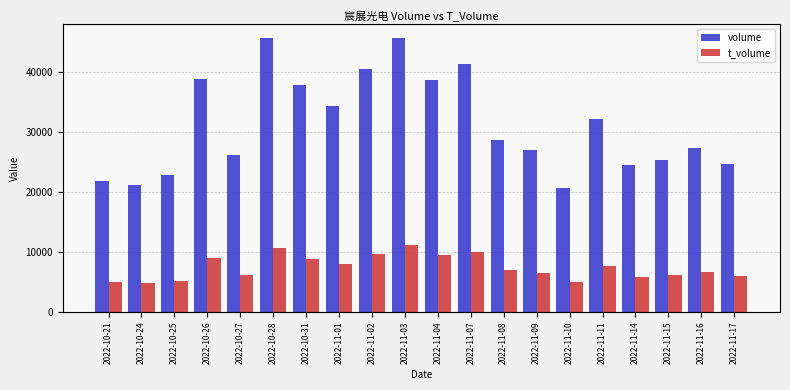

The volume series shows 41323 at 2022-11-07. True or false?

True